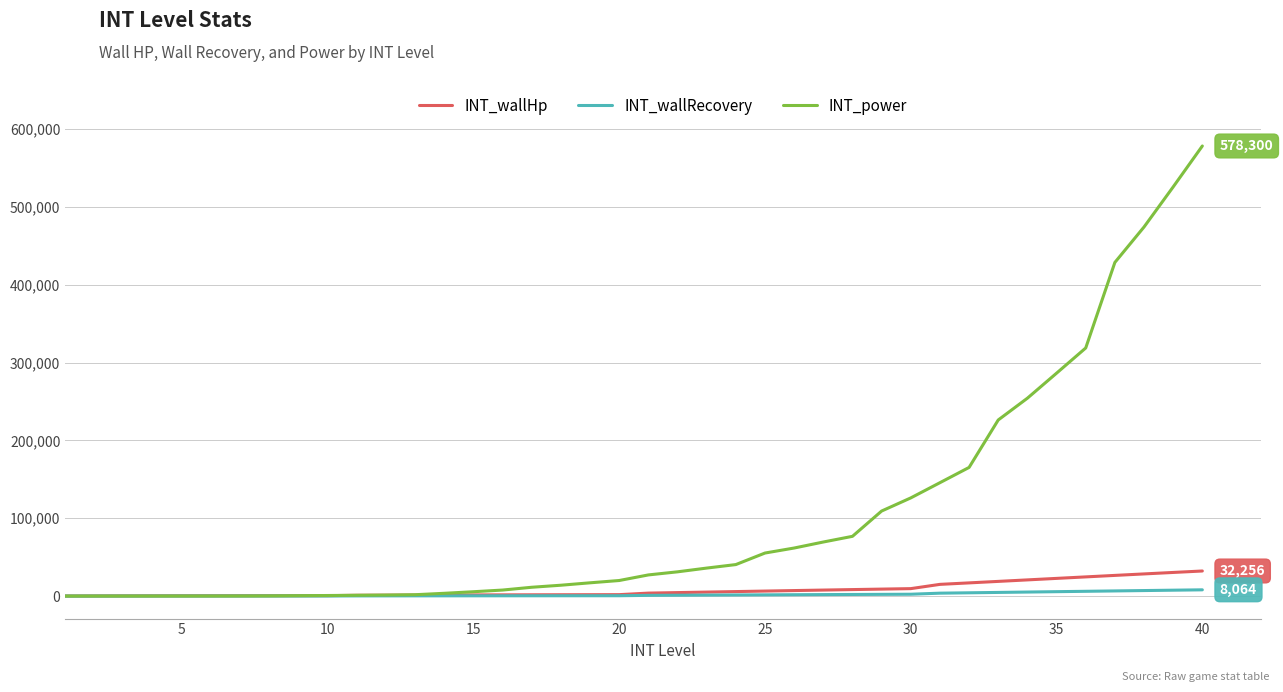

Which series has the largest total across all categories?

INT_power